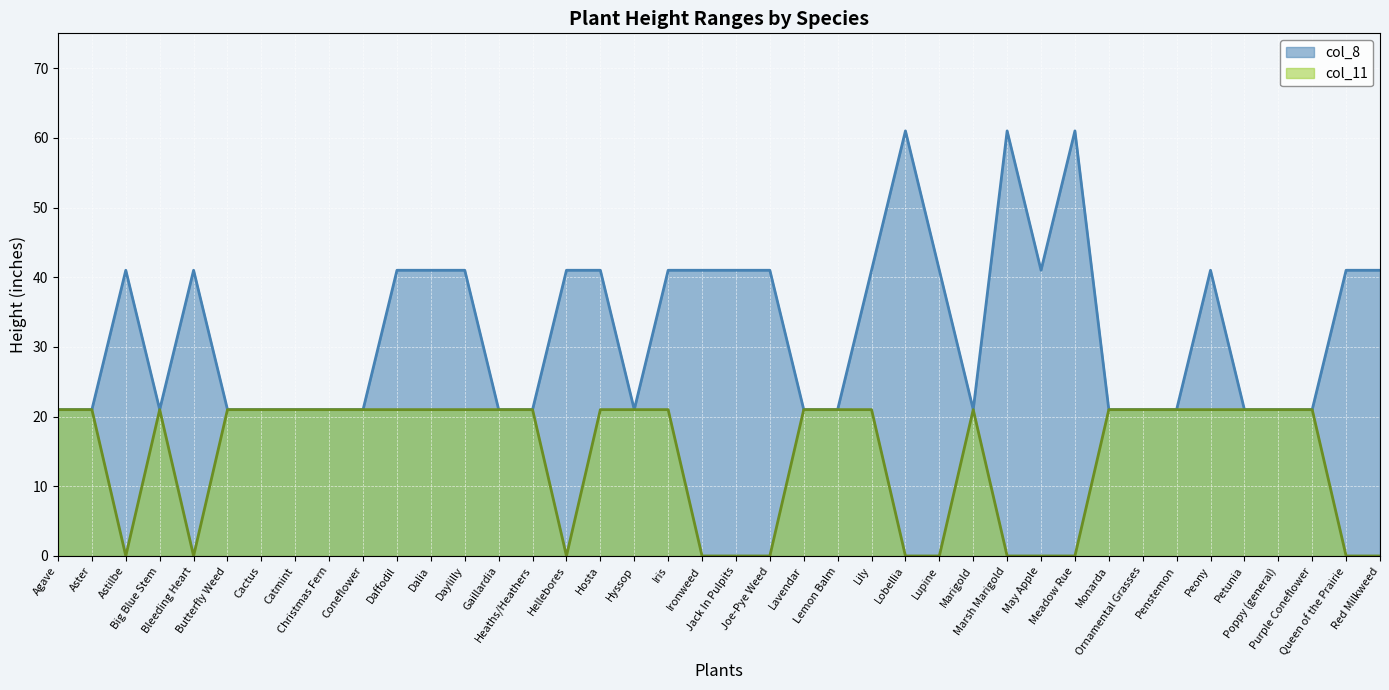

True or false: col_11 and col_8 intersect in this chart.

False